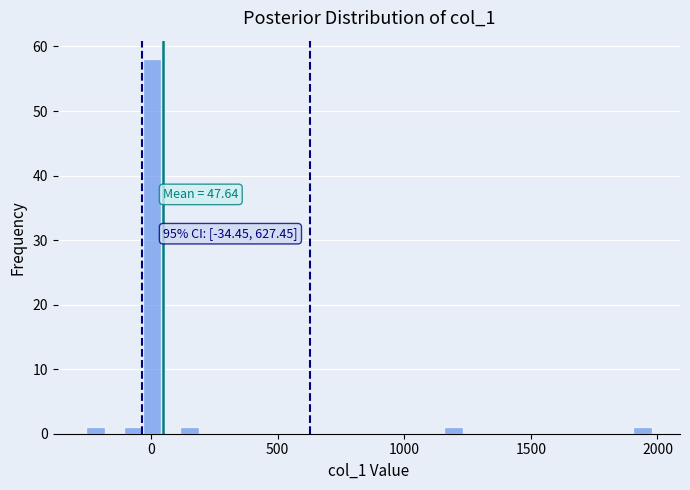

Read against the x-axis, roughly where is the centre of the tallest bar?

0